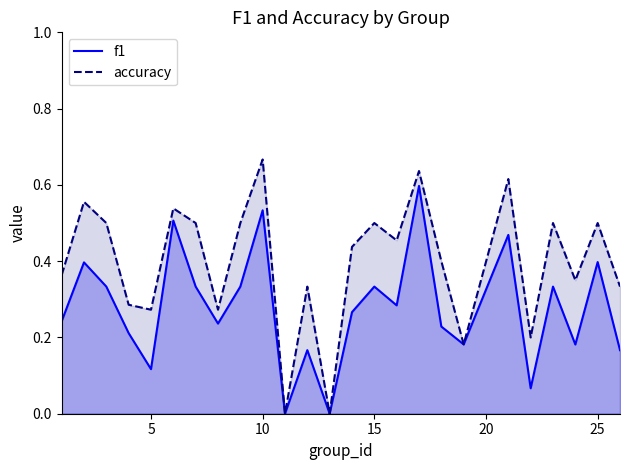

List the series in order of their overall mean, highest first.

accuracy, f1